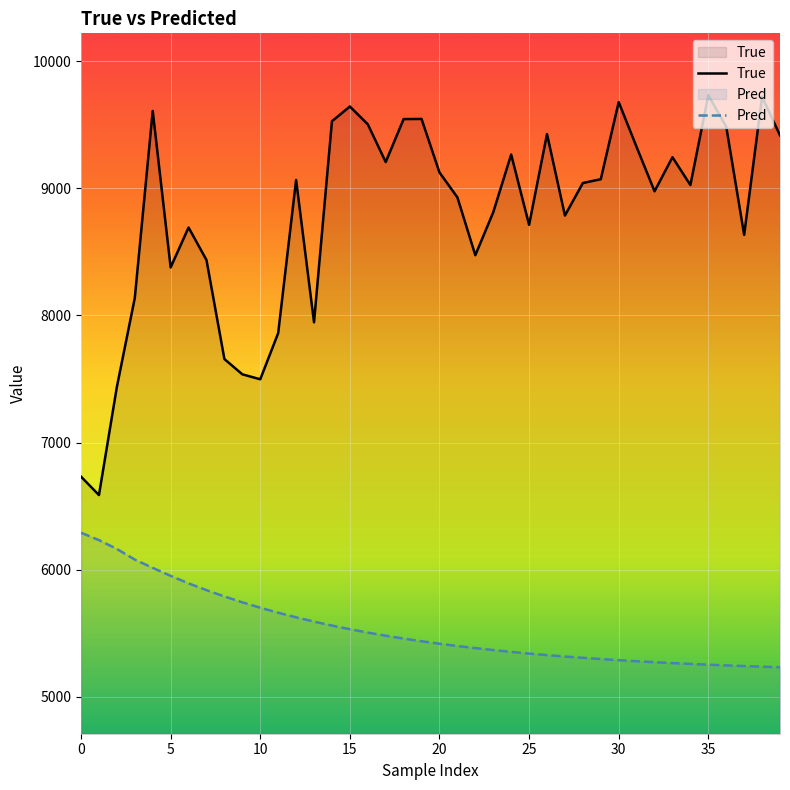

True or false: True and Pred intersect in this chart.

False